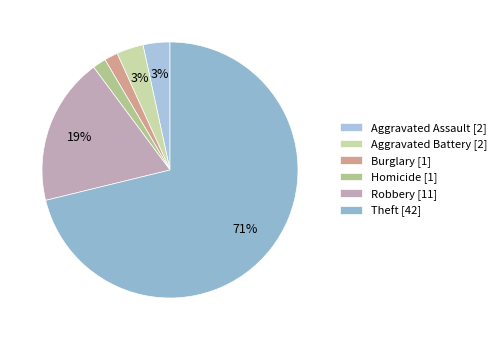

How many segments does this pie chart have?

6